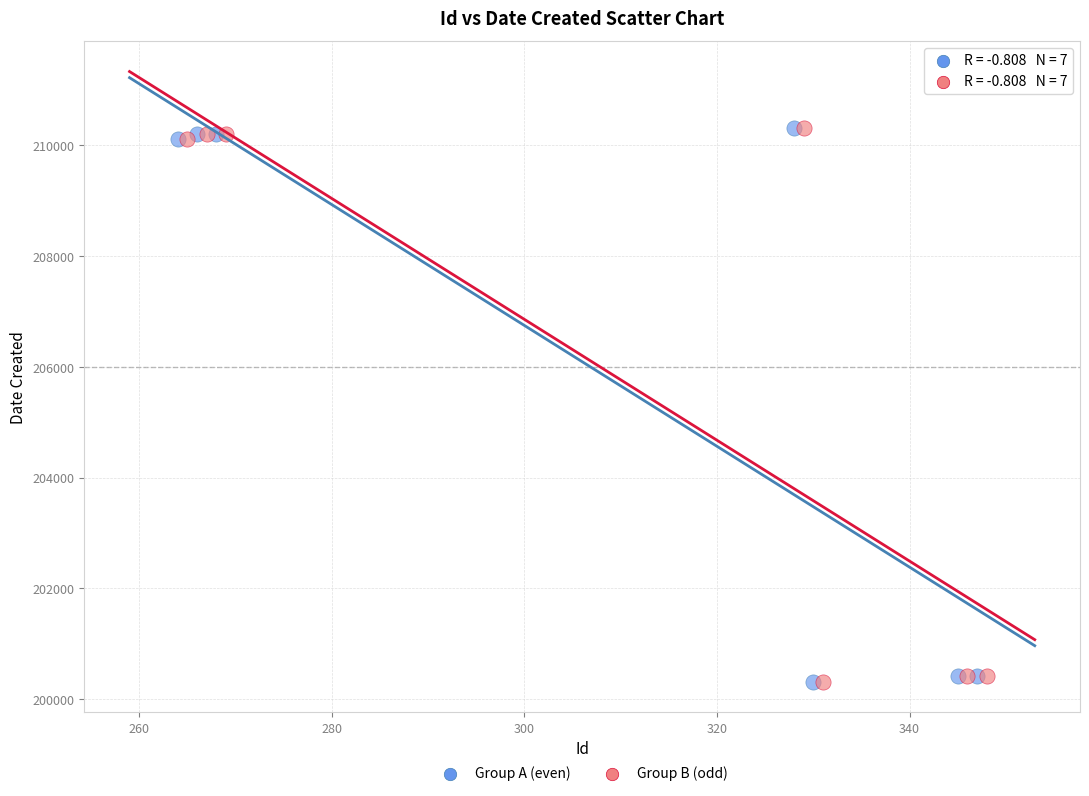

What are all the series names shown in the legend?

Group A (even), Group B (odd)